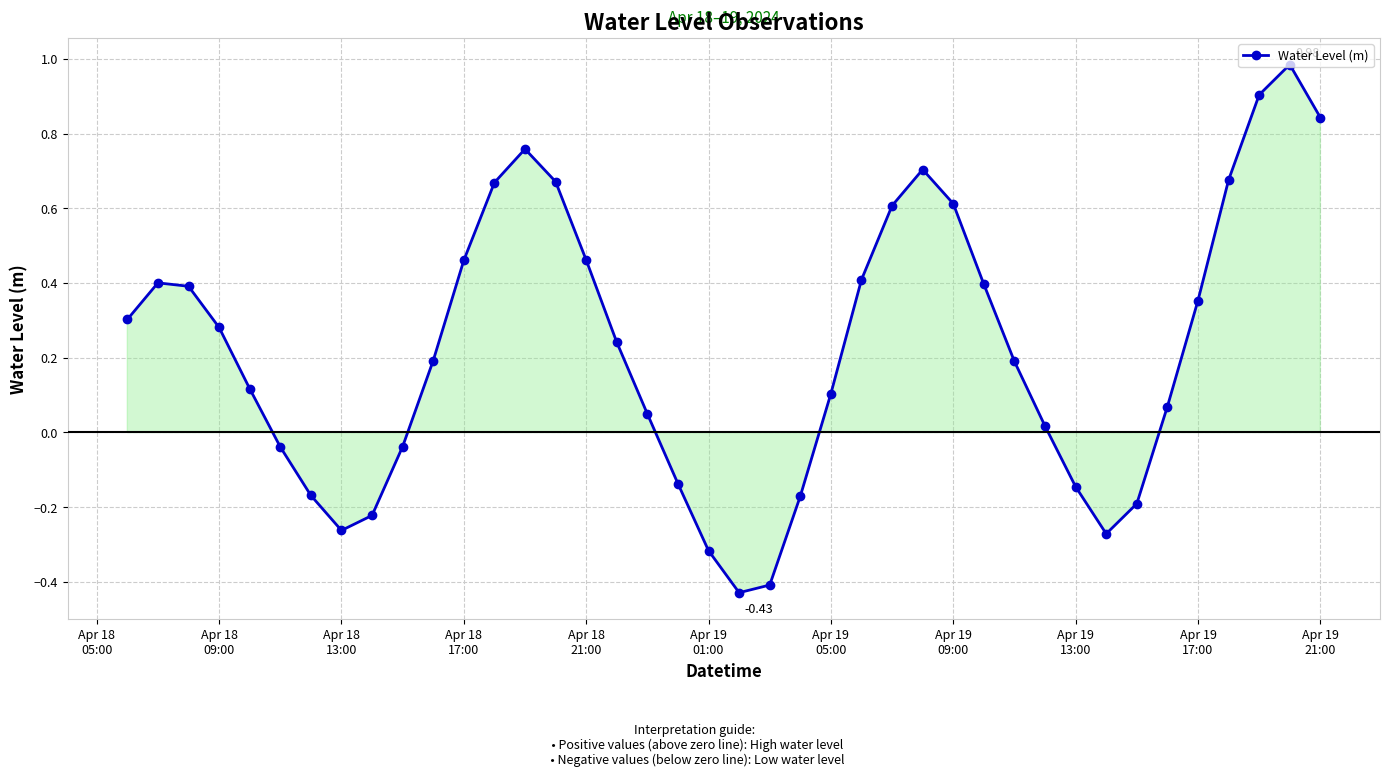

How many lines are shown in the chart?

1